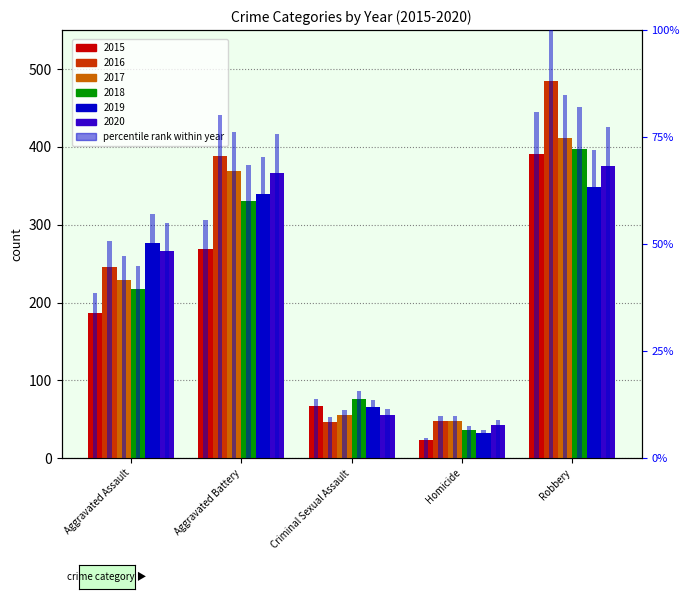

Is the value of 2018 at Aggravated Battery greater than the value of 2017 at Aggravated Battery?

No